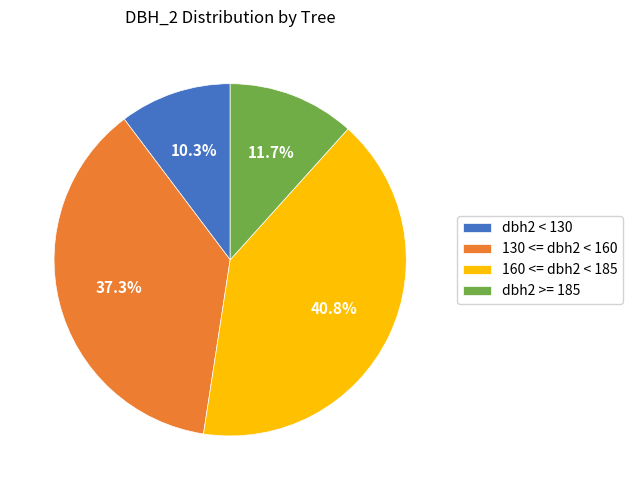

Is dbh2 >= 185 the majority of the pie?

No